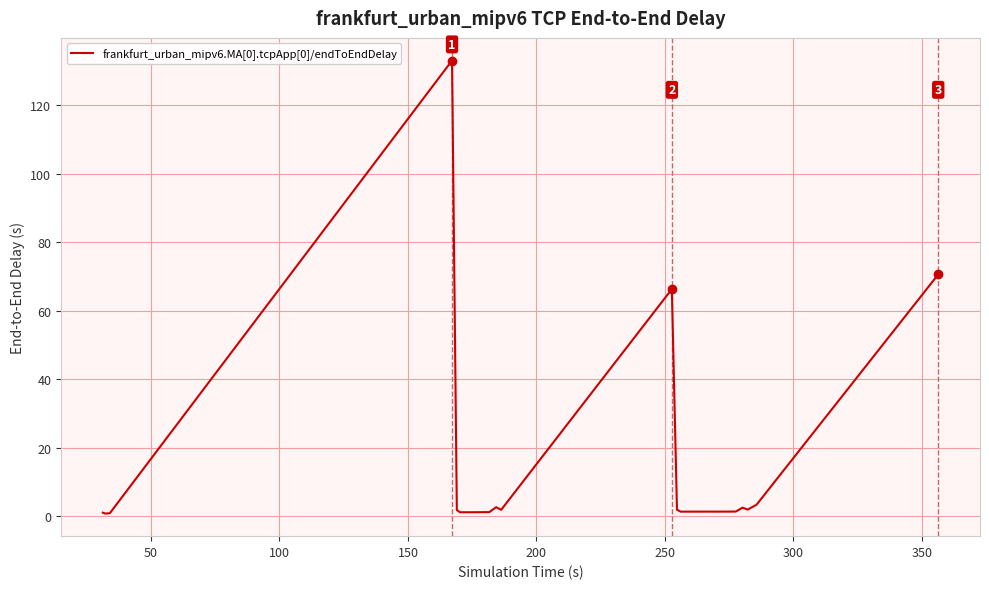

What is the greatest value displayed?

133.0